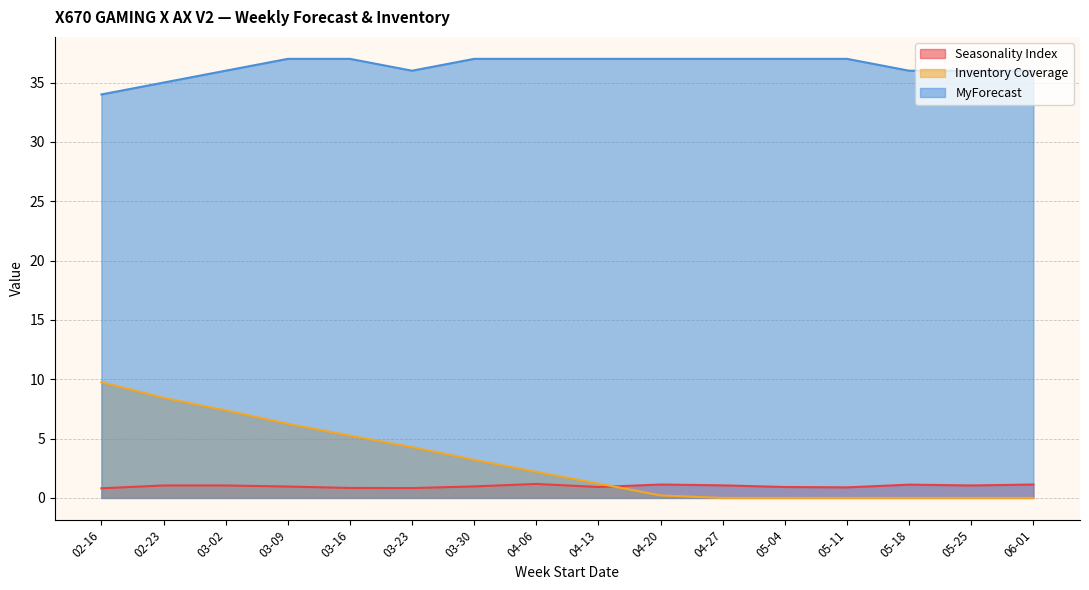

Where is the first local minimum for Seasonality Index?

03-23